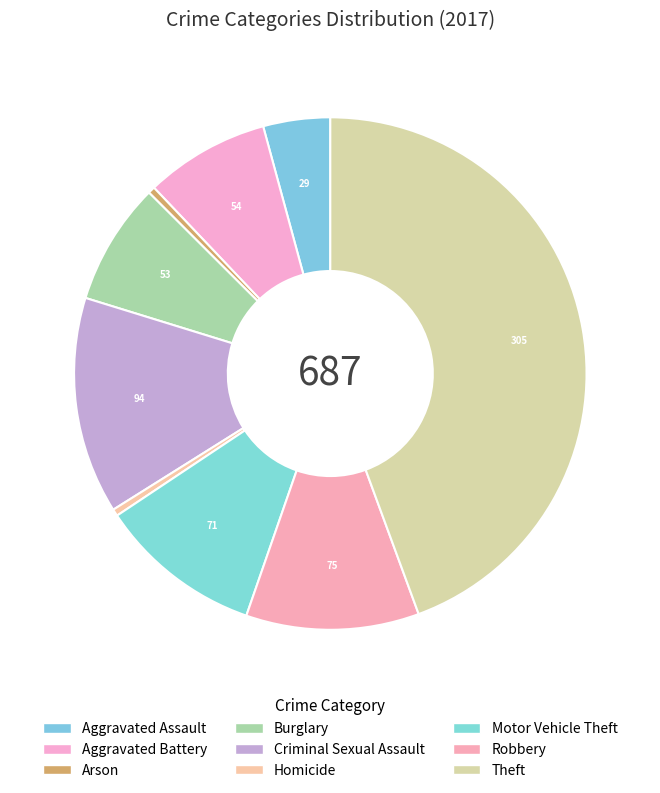

How many slices are in this pie chart?

9